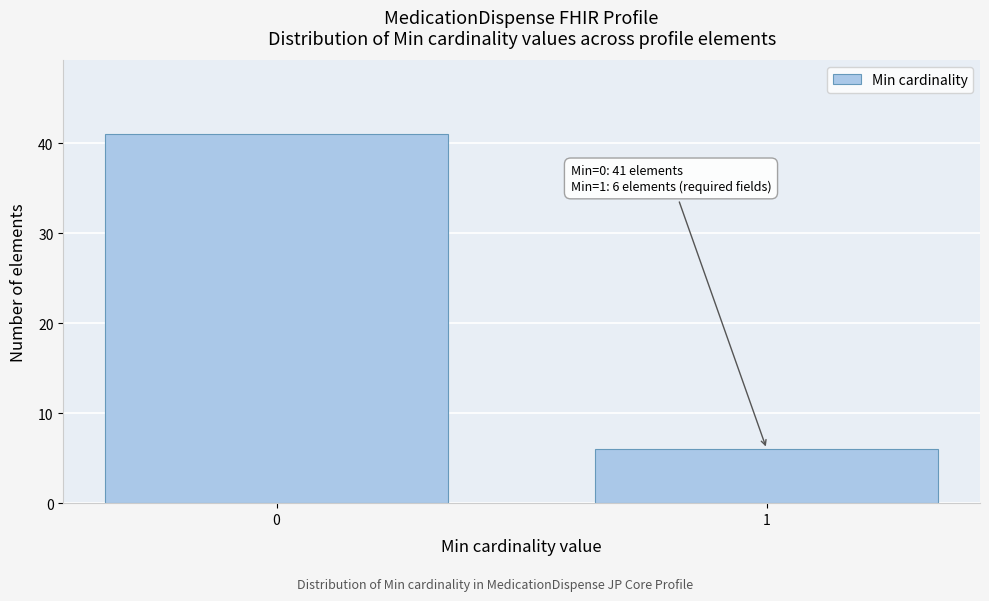

Reading left to right, transcribe all the data shown in this chart.

0=41	1=6